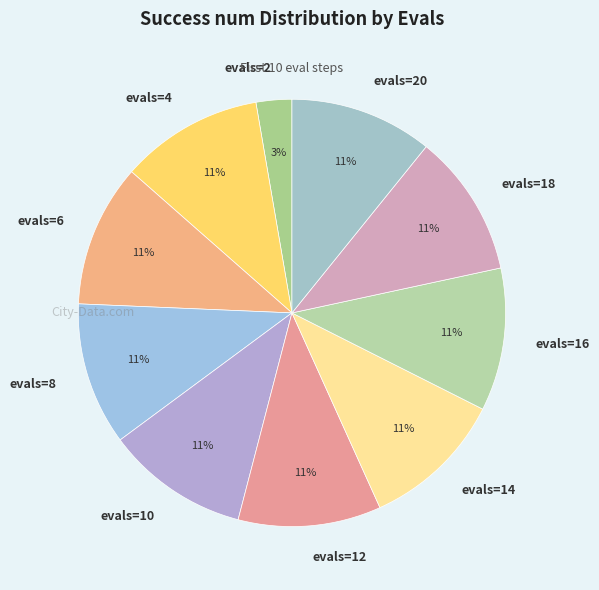

Combined, do evals=6 and evals=18 account for over 50%?

No